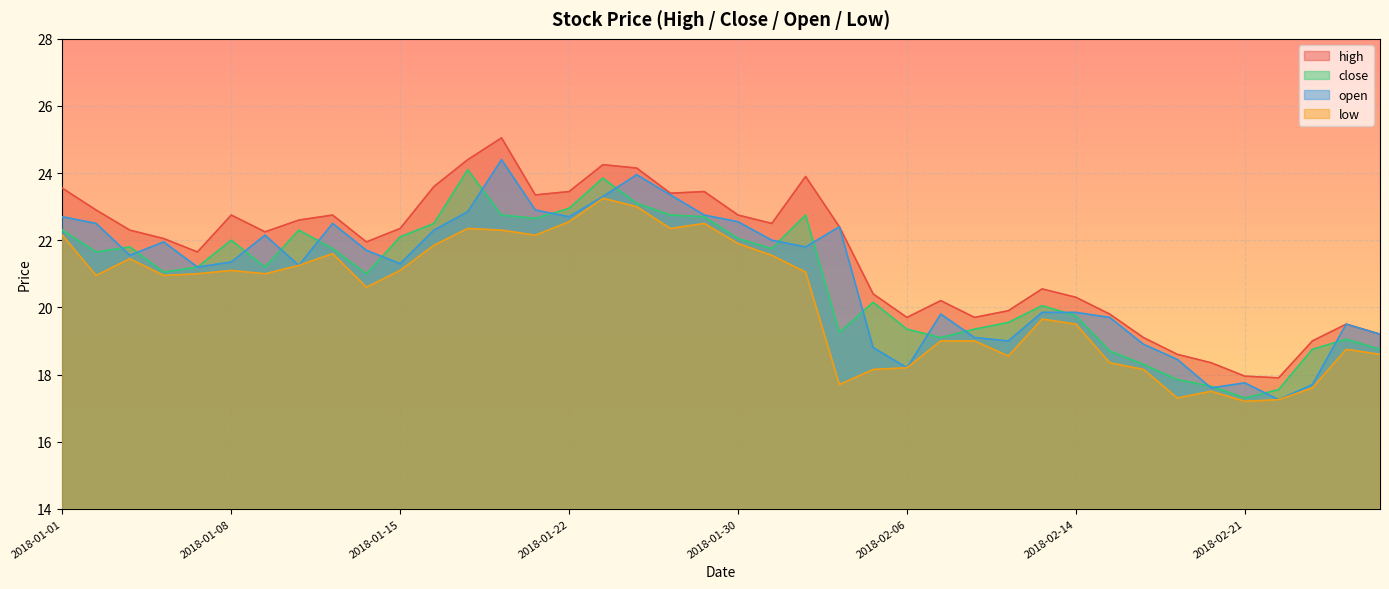

Where does the close series first go above 21?

2018-01-01